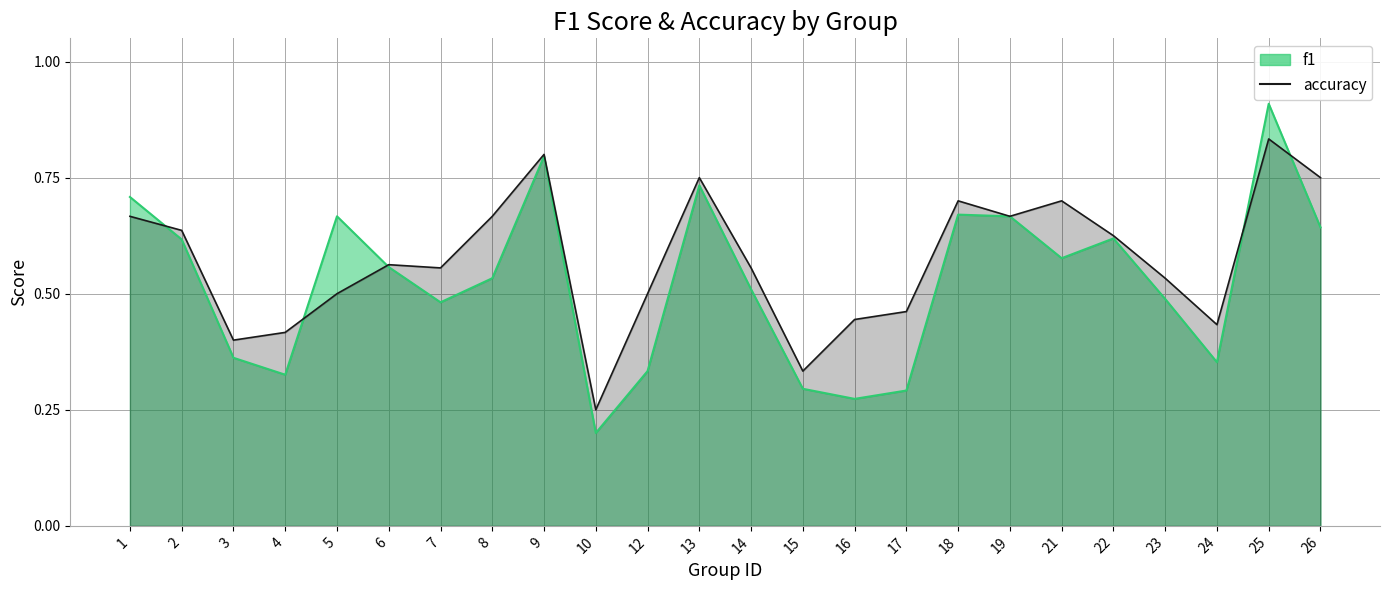

Reading left to right, transcribe all the data shown in this chart.

f1: 1=0.7	2=0.6	3=0.4	4=0.3	5=0.7	6=0.6	7=0.5	8=0.5	9=0.8	10=0.2	12=0.3	13=0.7	14=0.5	15=0.3	16=0.3	17=0.3	18=0.7	19=0.7	21=0.6	22=0.6	23=0.5	24=0.4	25=0.9	26=0.6
accuracy: 1=0.7	2=0.6	3=0.4	4=0.4	5=0.5	6=0.6	7=0.6	8=0.7	9=0.8	10=0.2	12=0.5	13=0.8	14=0.6	15=0.3	16=0.4	17=0.5	18=0.7	19=0.7	21=0.7	22=0.6	23=0.5	24=0.4	25=0.8	26=0.8